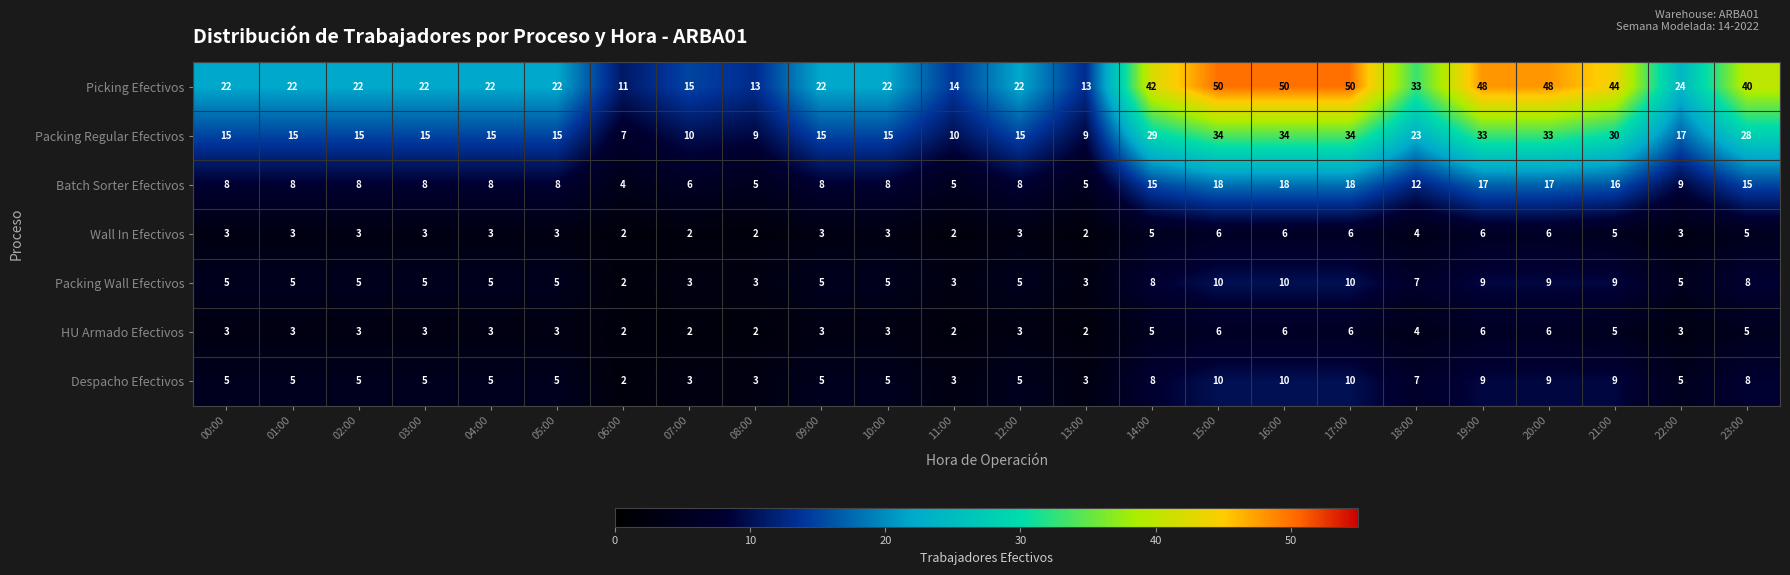

What is the sum of the Picking Efectivos values at 17:00 and 05:00?

72